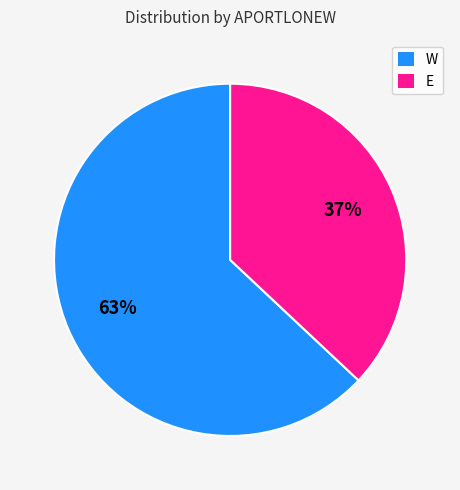

Is it true that E is 37% of the pie?

True